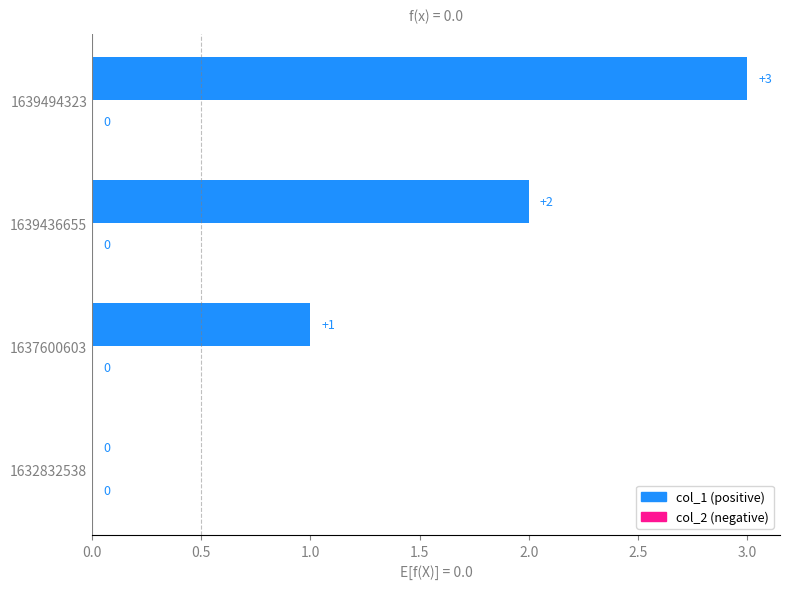

Count the number of data series in this chart.

1